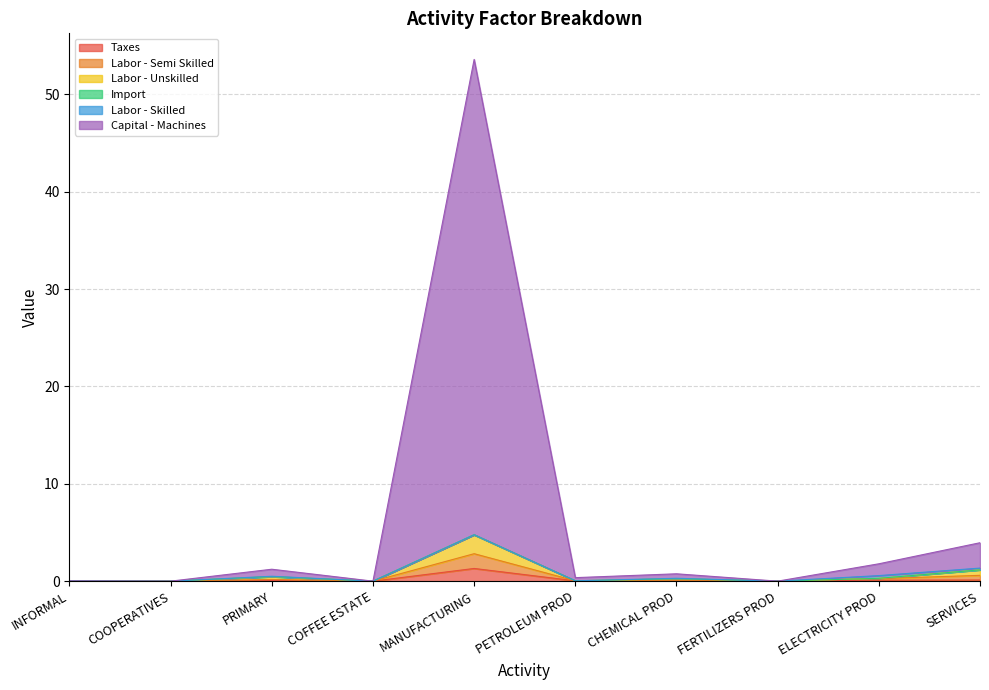

True or false: Taxes and Capital - Machines intersect in this chart.

False